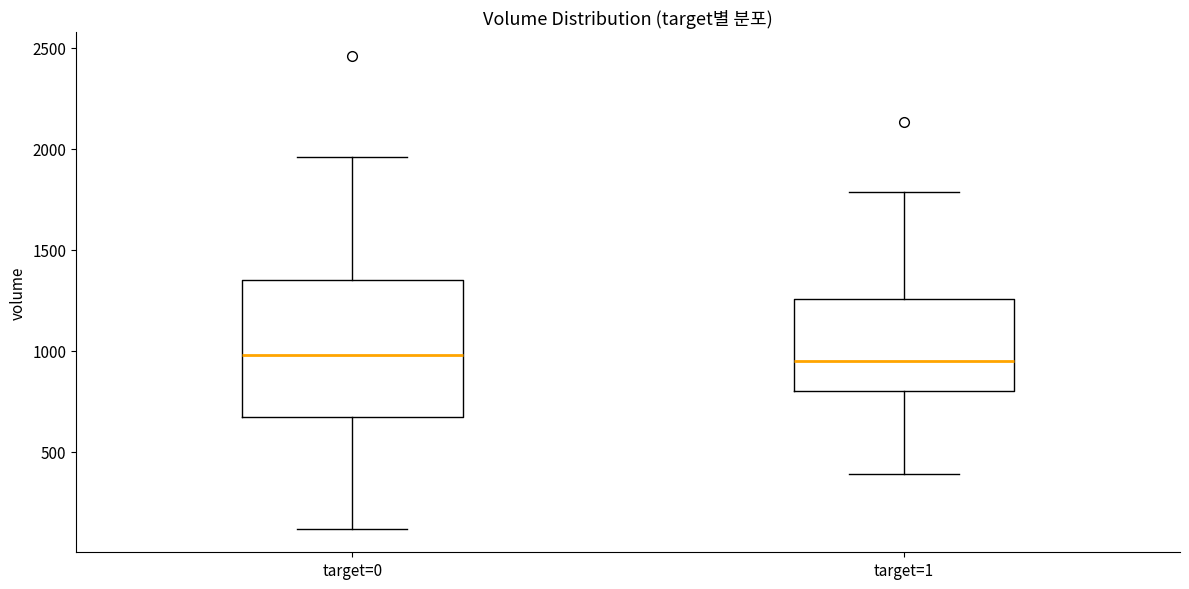

Reading left to right, read every box against the y-axis: the position of its median line, the range the box covers, and the ends of its whiskers. The values are not printed on the chart, so give them approximately, as read against the axis.

target=0: median 1000, box 650 to 1350, whiskers 100 to 1950
target=1: median 950, box 800 to 1250, whiskers 400 to 1800